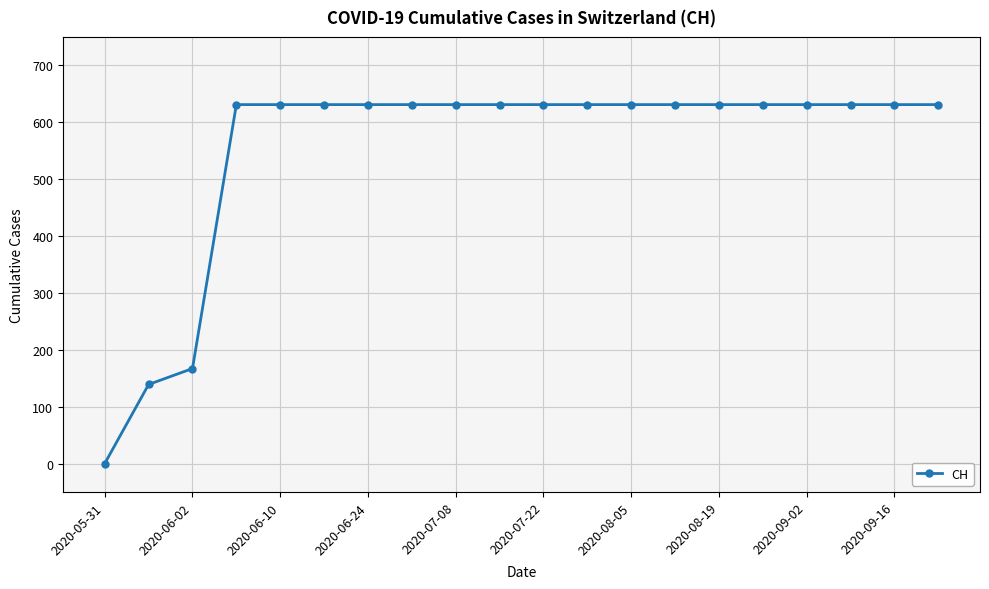

Reading left to right, extract all data points from this chart.

0	139	167	631	631	631	631	631	631	631	631	631	631	631	631	631	631	631	631	631